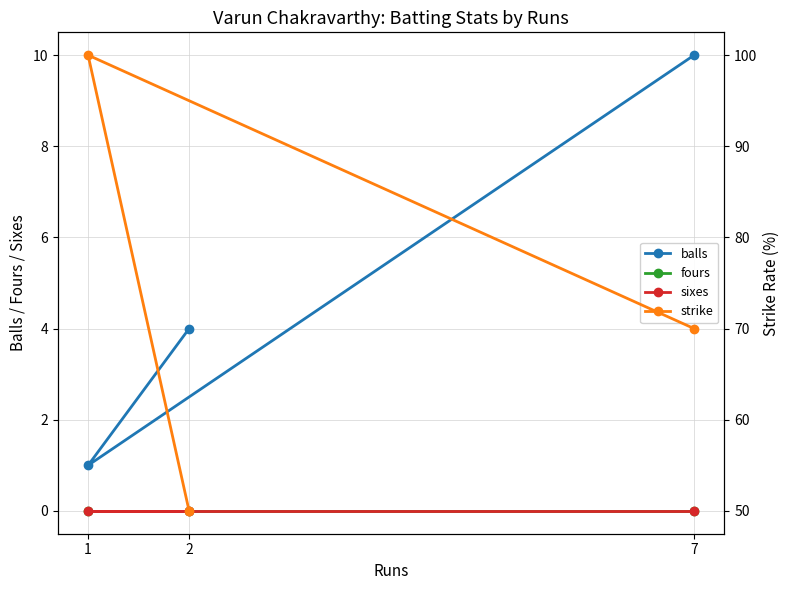

Reading right to left, extract all data points from this chart.

balls: 7=10	1=1	2=4
fours: 7=0	1=0	2=0
sixes: 7=0	1=0	2=0
strike: 7=70	1=100	2=50